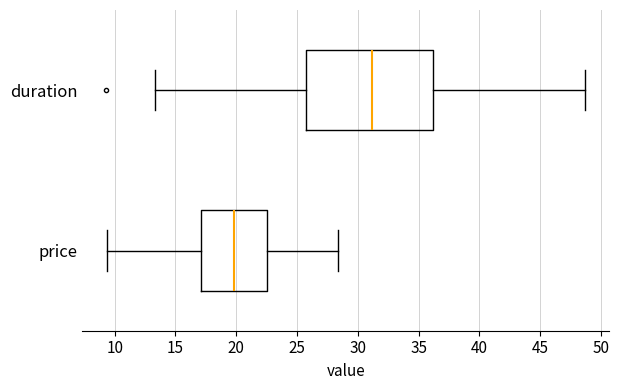

Where is the left edge of the box for price on the x-axis? The values are not printed on the chart, so give them approximately, as read against the axis.

17.0